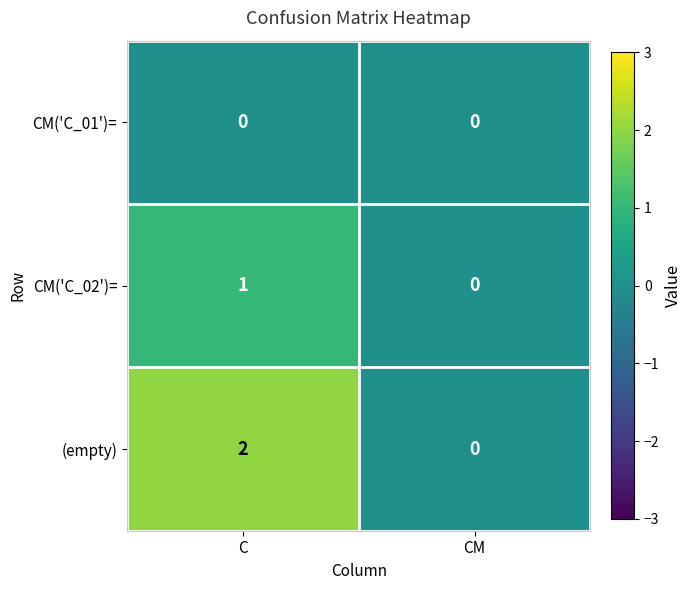

Which series has the widest spread of values?

(empty)